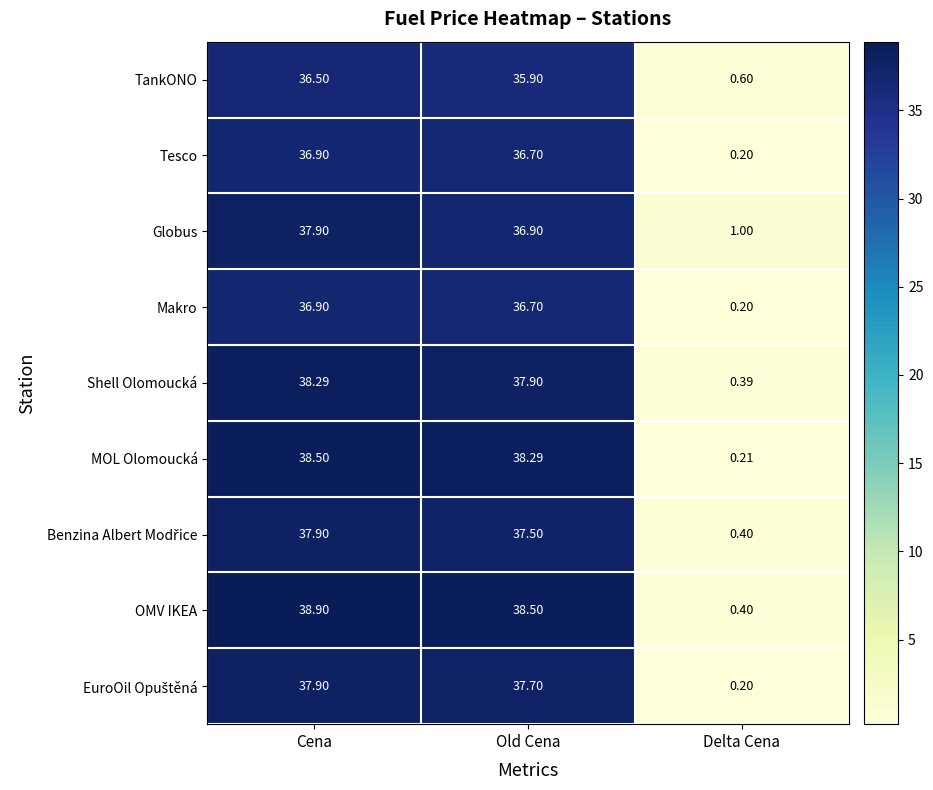

Rank the categories by TankONO value from lowest to highest.

Delta Cena, Old Cena, Cena